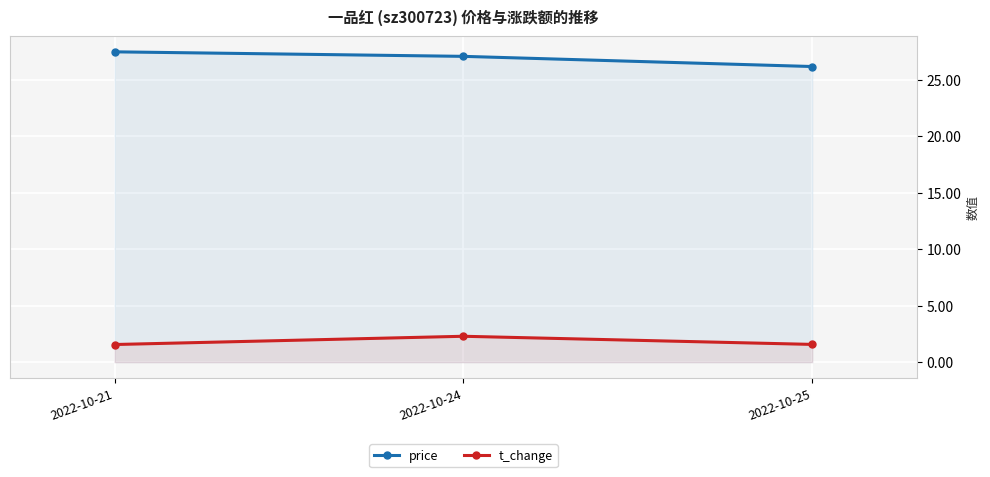

What is the sum of all price values?

80.7